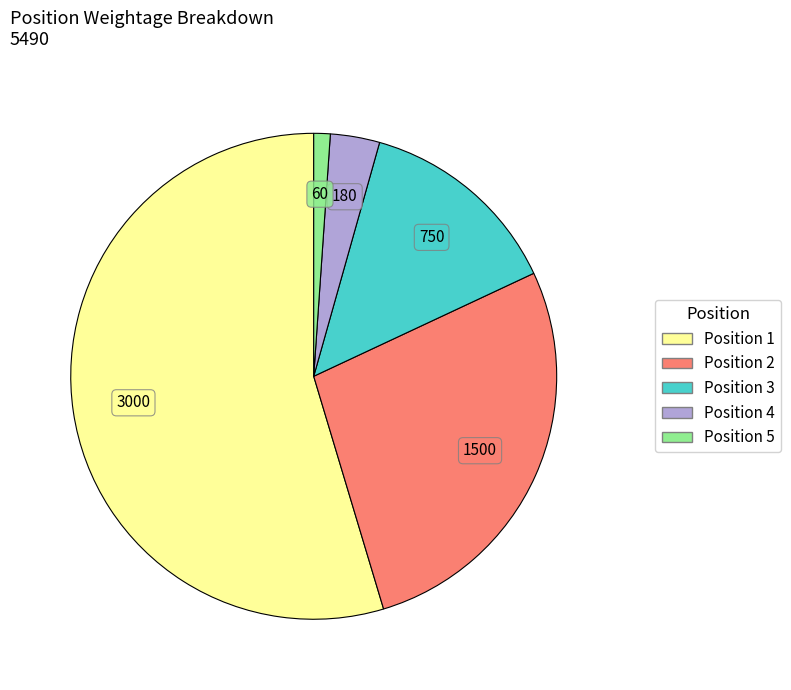

Combined, do Position 4 and Position 1 account for over 50%?

Yes